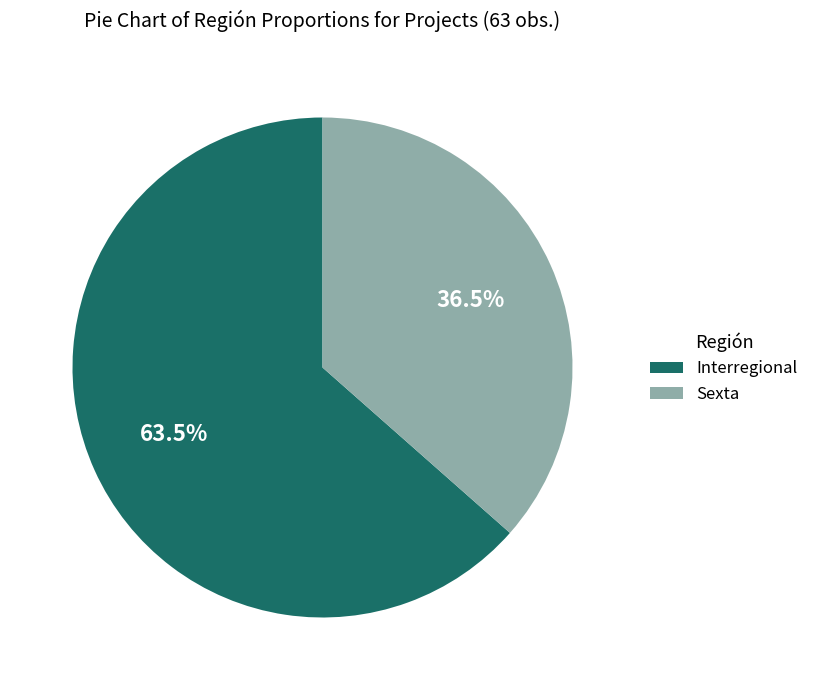

Which slice represents more than half of the pie?

Interregional